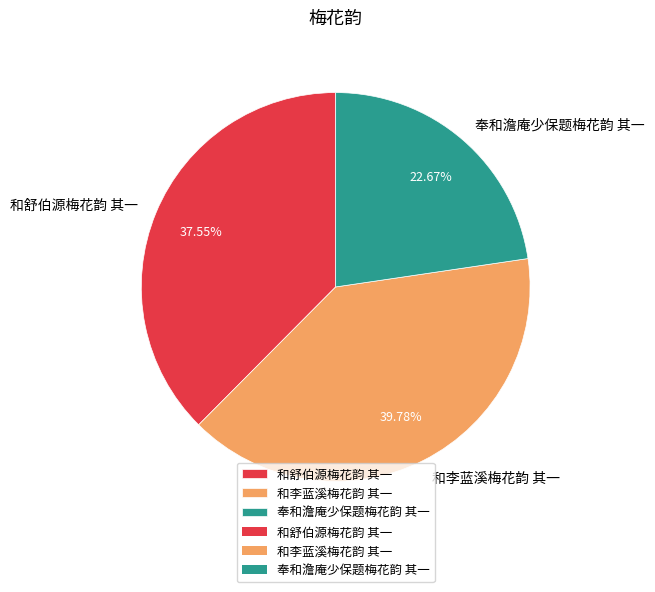

Combined, do 和李蓝溪梅花韵 其一 and 奉和澹庵少保题梅花韵 其一 account for over 50%?

Yes